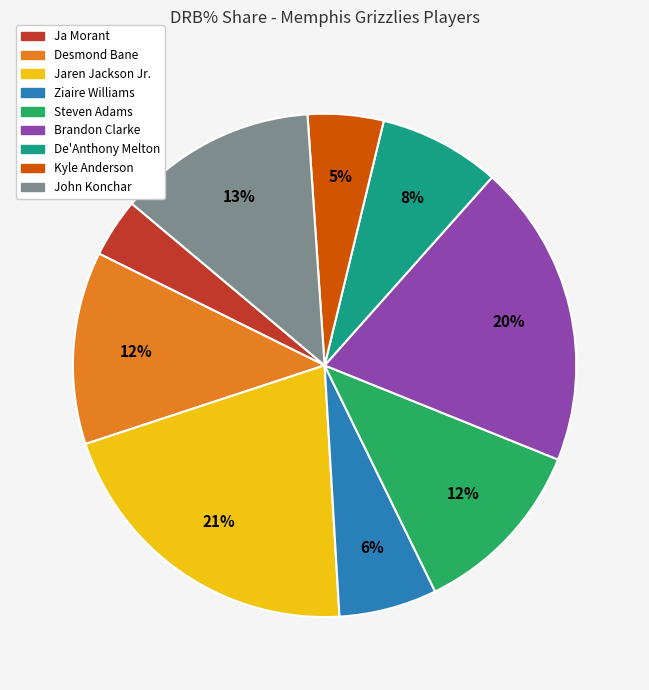

What percentage is the Brandon Clarke slice, to the nearest percent?

20%